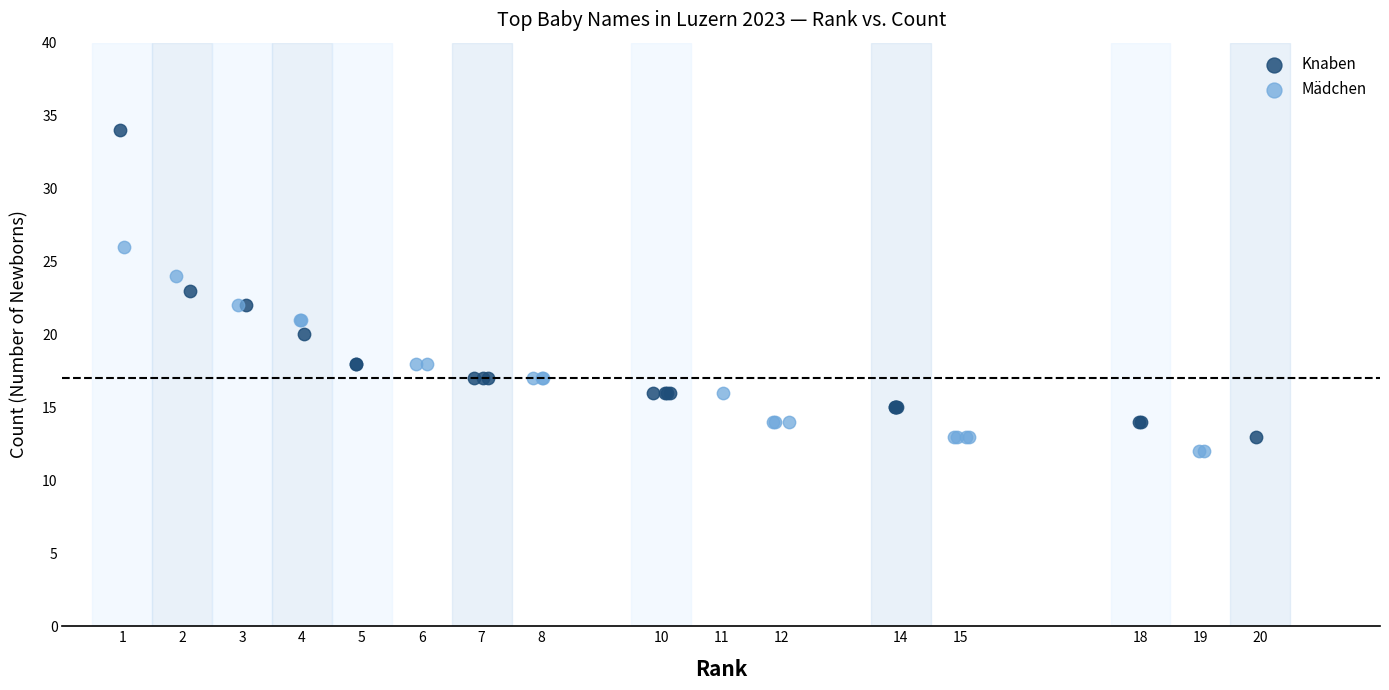

Which series has the largest Y range (max minus min)?

Knaben